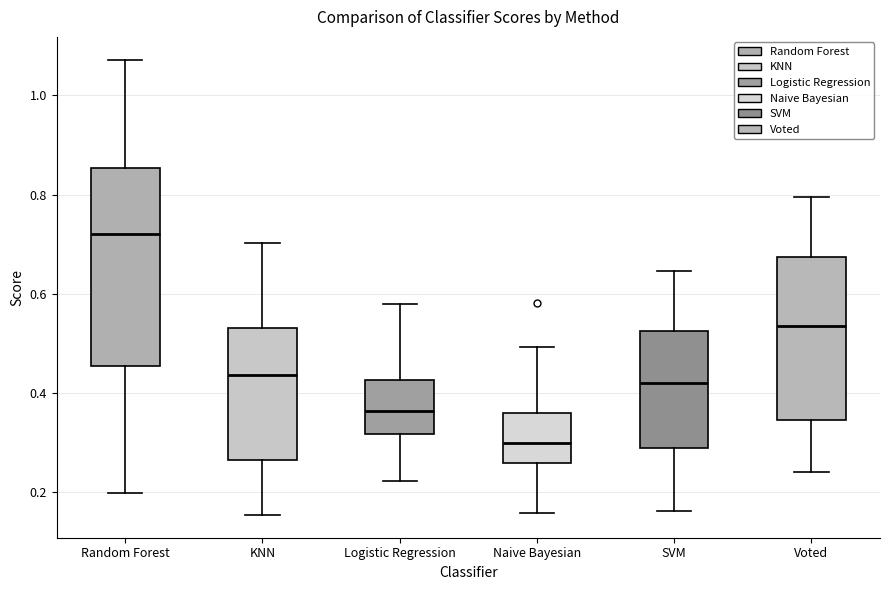

Reading left to right, transcribe this box plot: for each box, give where its median line is, the range the box spans, and where its two whiskers end, as read against the y-axis. The values are not printed on the chart, so give them approximately, as read against the axis.

Random Forest: median 0.72, box 0.46 to 0.86, whiskers 0.20 to 1.08
KNN: median 0.44, box 0.26 to 0.52, whiskers 0.16 to 0.70
Logistic Regression: median 0.36, box 0.32 to 0.42, whiskers 0.22 to 0.58
Naive Bayesian: median 0.30, box 0.26 to 0.36, whiskers 0.16 to 0.50
SVM: median 0.42, box 0.28 to 0.52, whiskers 0.16 to 0.64
Voted: median 0.54, box 0.34 to 0.68, whiskers 0.24 to 0.80